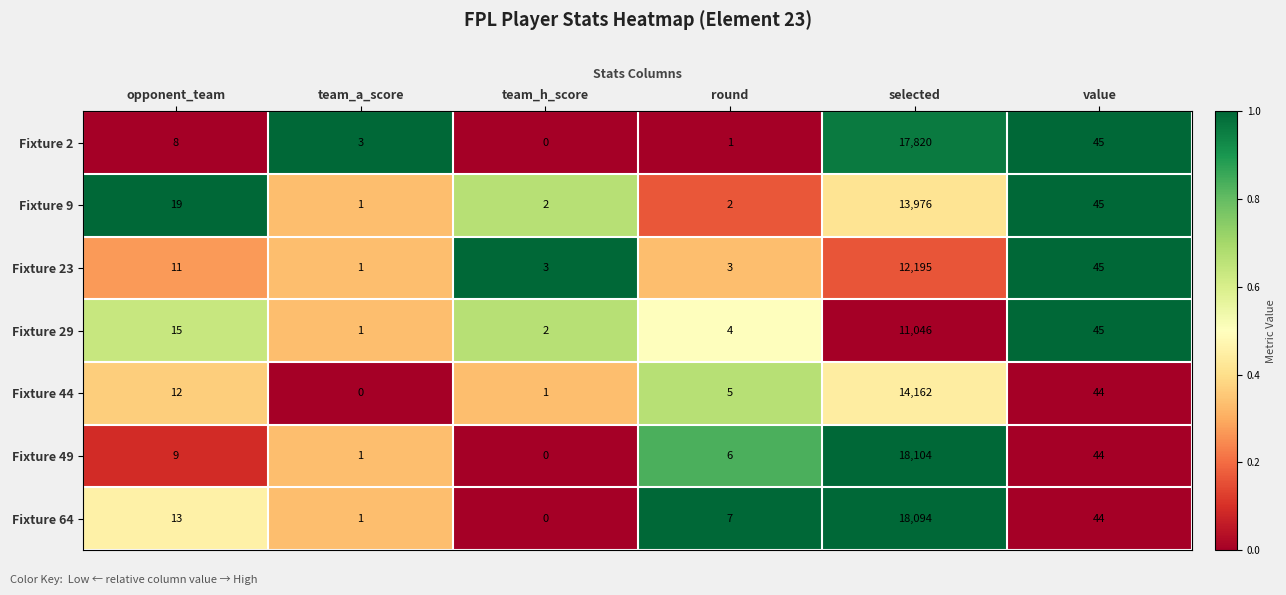

What is the average value of the Fixture 29 series?

1852